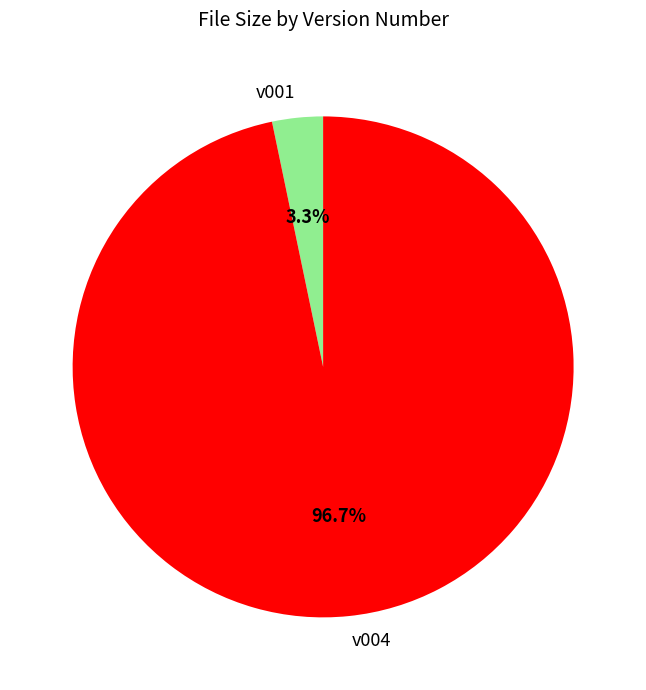

Is it true that v004 is 97% of the pie?

True